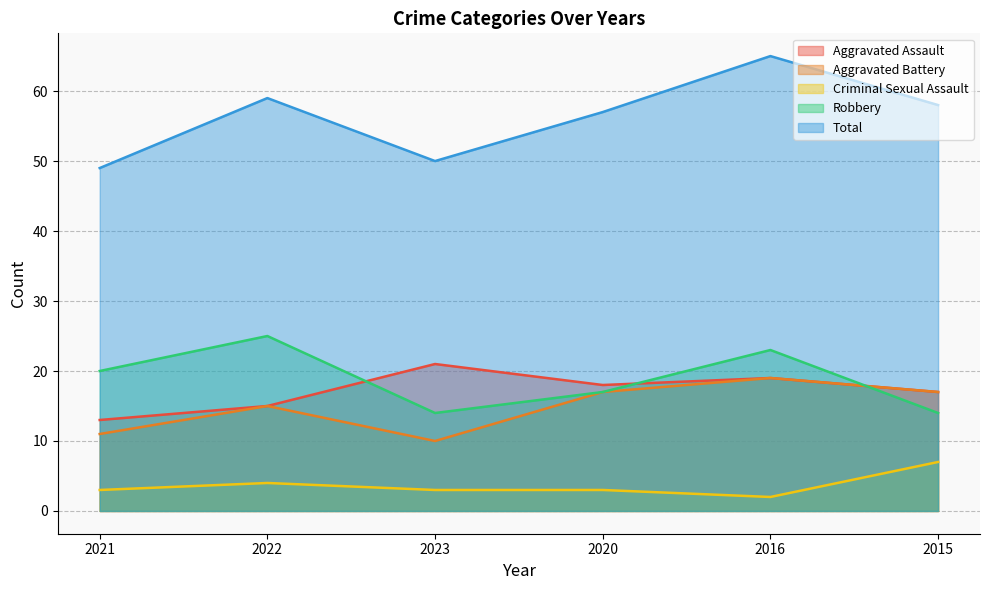

The Criminal Sexual Assault series shows 13 at 2015. True or false?

False